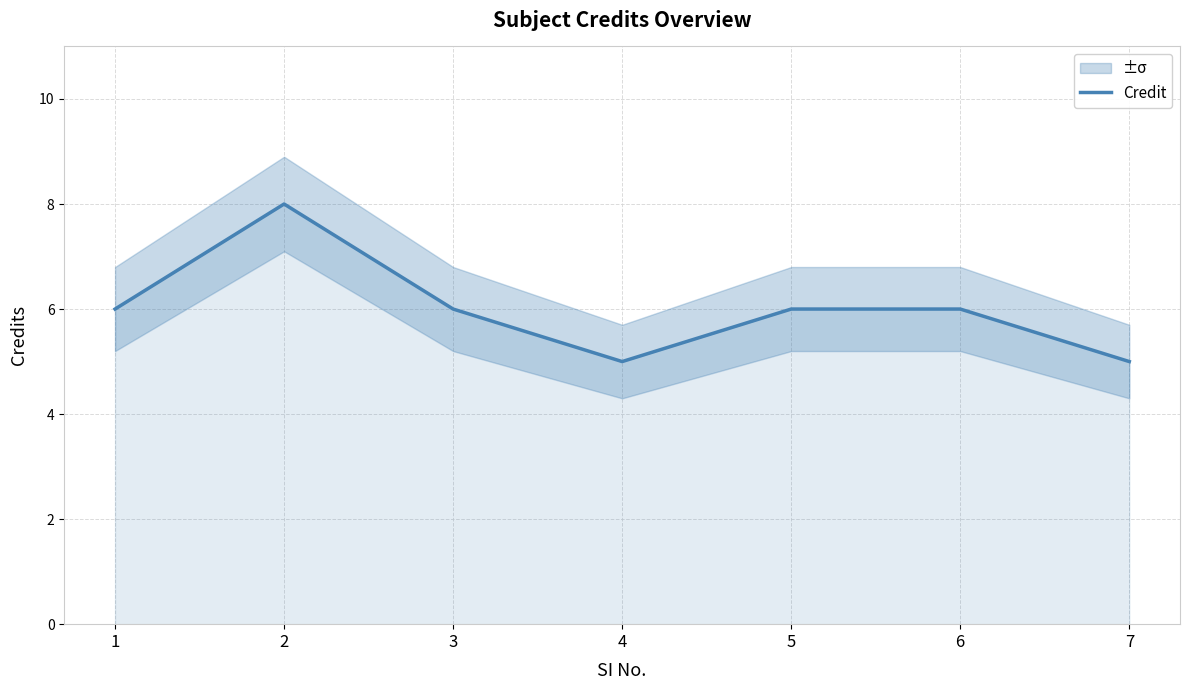

Which category has the highest value across all series?

2